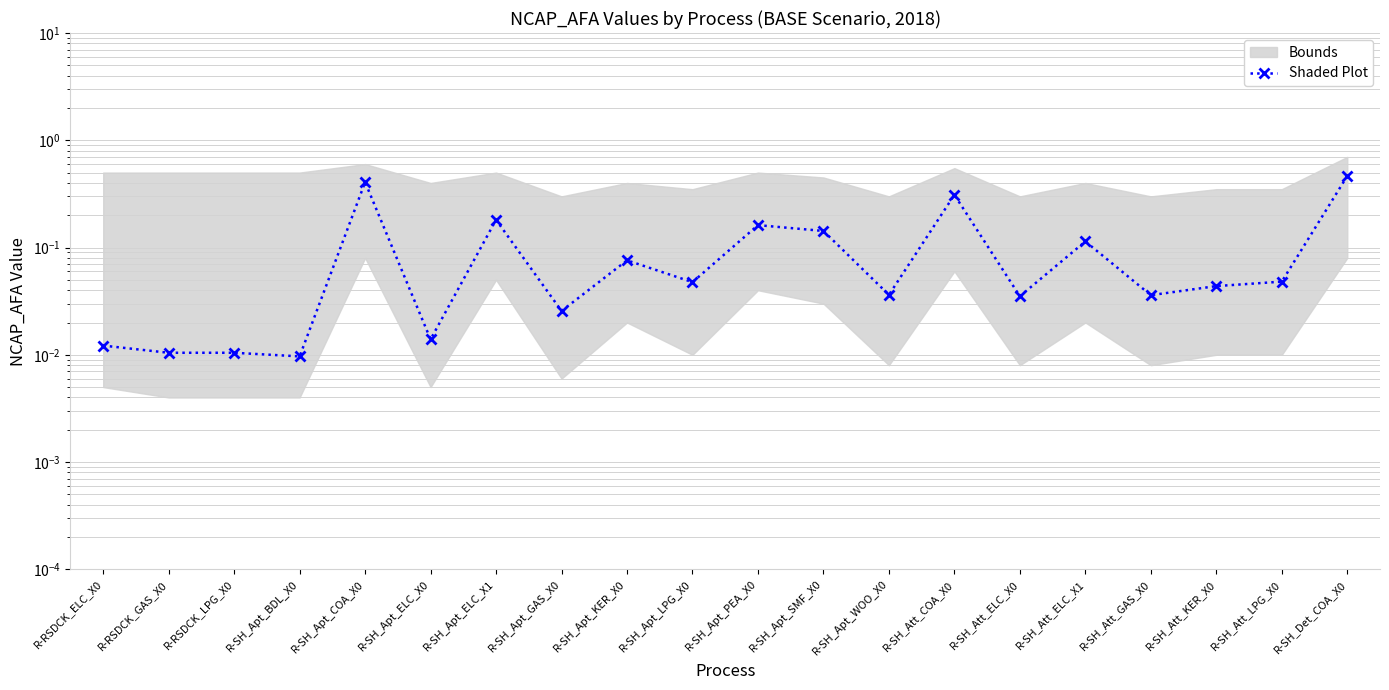

List the labels in order of value, smallest first.

R-SH_Apt_BDL_X0, R-RSDCK_LPG_X0, R-RSDCK_GAS_X0, R-RSDCK_ELC_X0, R-SH_Apt_ELC_X0, R-SH_Apt_GAS_X0, R-SH_Att_ELC_X0, R-SH_Att_GAS_X0, R-SH_Apt_WOO_X0, R-SH_Att_KER_X0, R-SH_Apt_LPG_X0, R-SH_Att_LPG_X0, R-SH_Apt_KER_X0, R-SH_Att_ELC_X1, R-SH_Apt_SMF_X0, R-SH_Apt_PEA_X0, R-SH_Apt_ELC_X1, R-SH_Att_COA_X0, R-SH_Apt_COA_X0, R-SH_Det_COA_X0